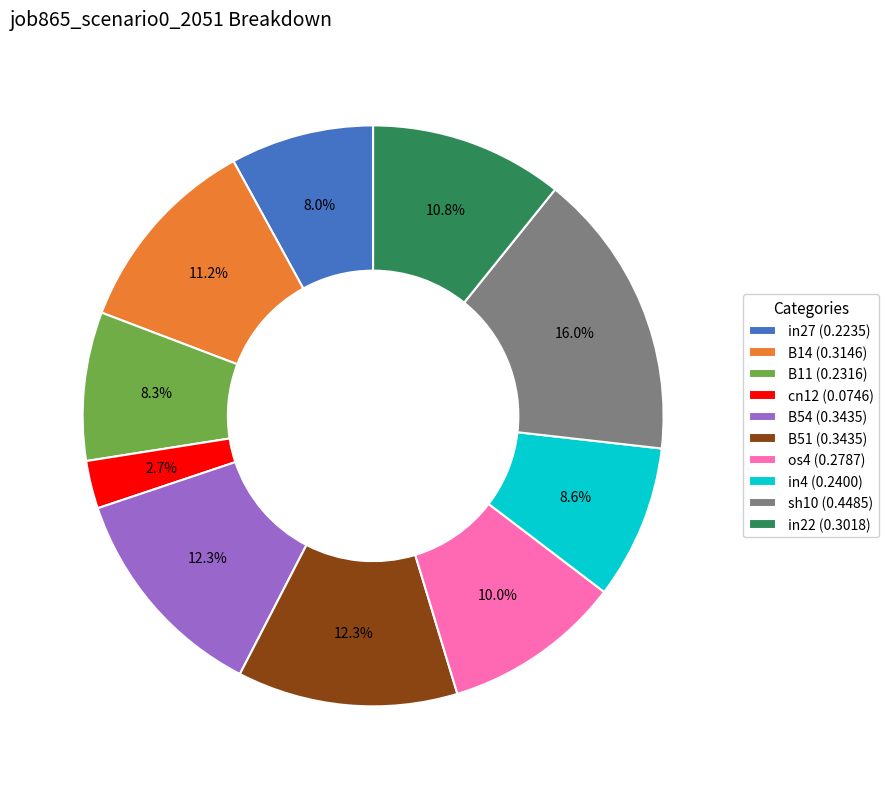

What is the ratio of the value at B11 (0.2316) to the value at sh10 (0.4485)?

0.5